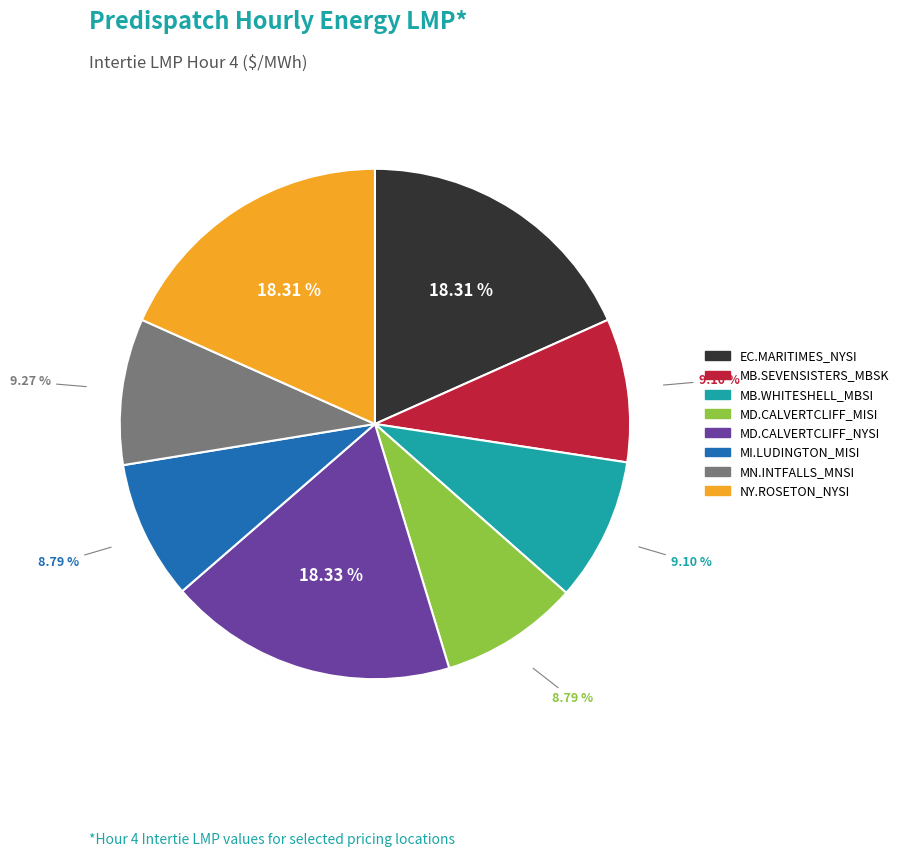

How many slices are in this pie chart?

8